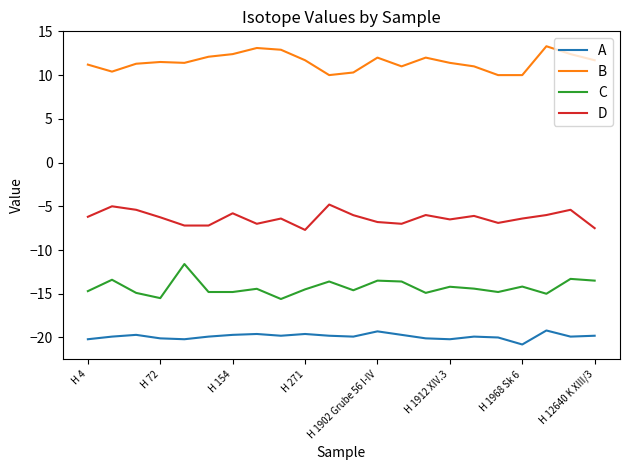

True or false: C and D cross at least once.

False